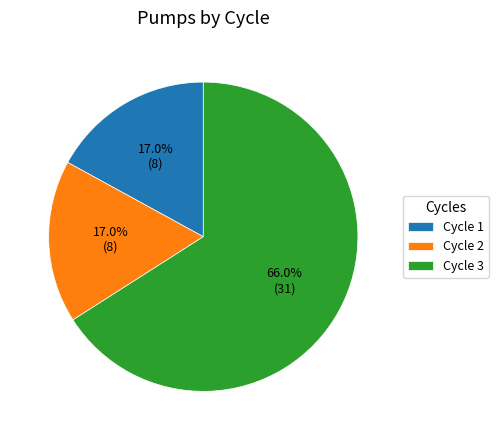

Is there a majority slice in this chart?

Yes